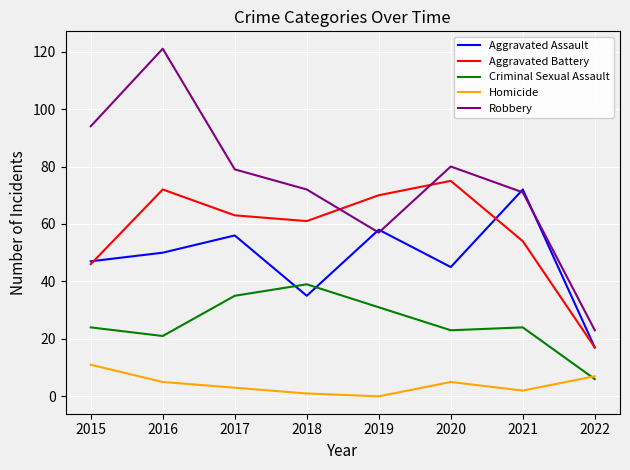

What is the maximum value for Robbery?

121